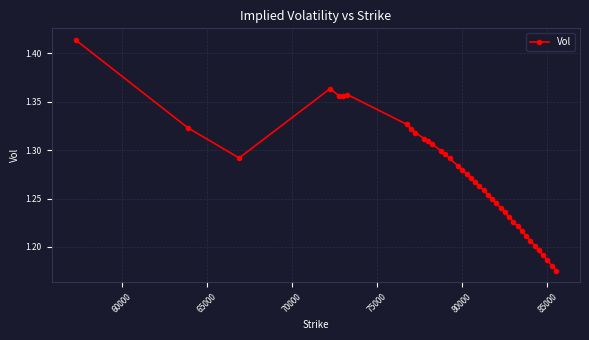

What is the sum of all values?

50.8